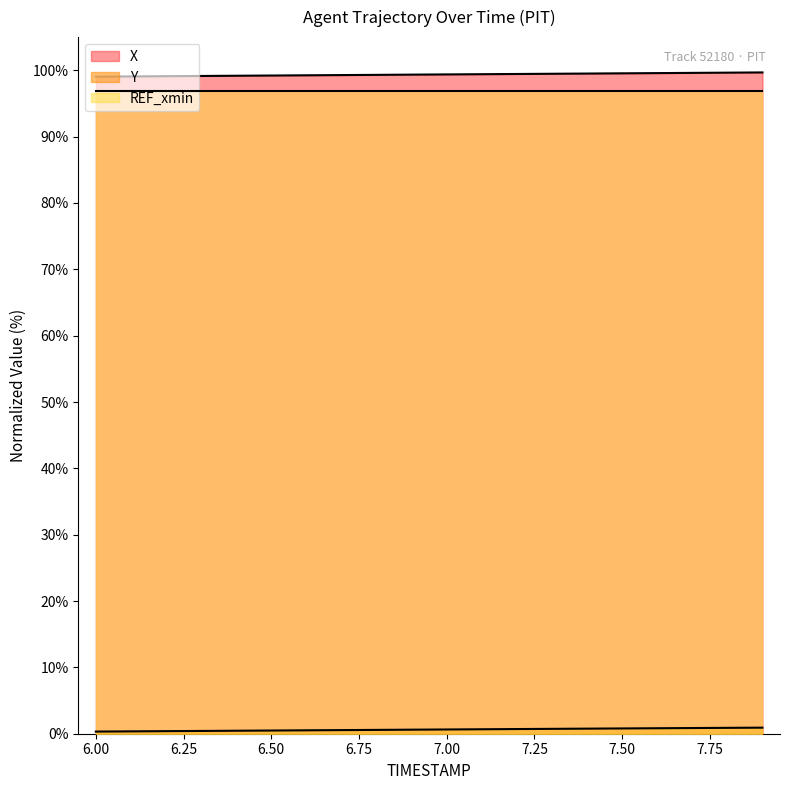

What is the label of the 18th point from the left?

7.7